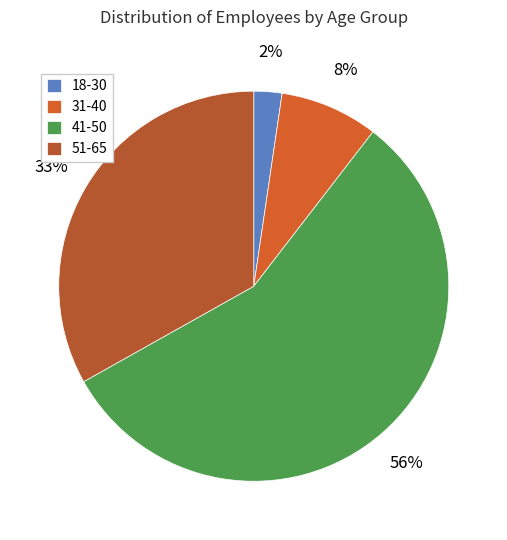

Which slice is the smallest?

18-30